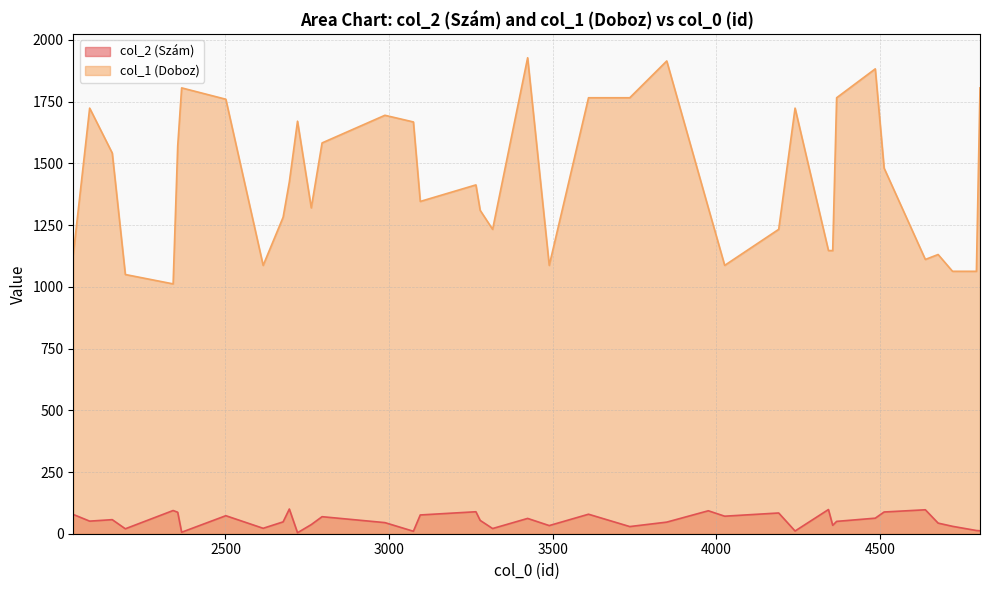

Rank the categories by value from highest to lowest.

2695, 4342, 4638, 2340, 3975, 3265, 4512, 2354, 4190, 3609, 2035, 3095, 2501, 4025, 2795, 4485, 3423, 2154, 3278, 2085, 4367, 2676, 3848, 2987, 4677, 2762, 4355, 3489, 4721, 3735, 2615, 3316, 2194, 4794, 4805, 4240, 3074, 2366, 2720